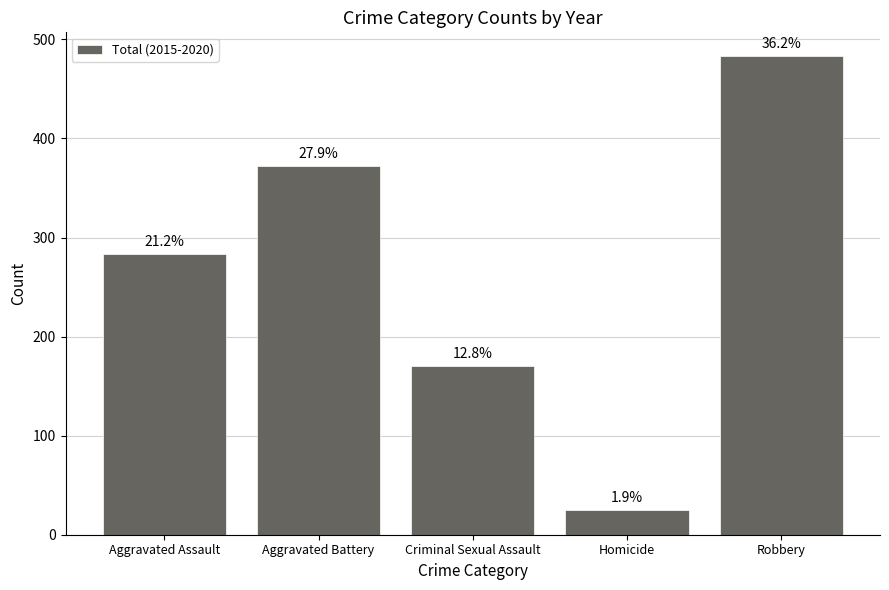

Does the chart contain any negative values?

No